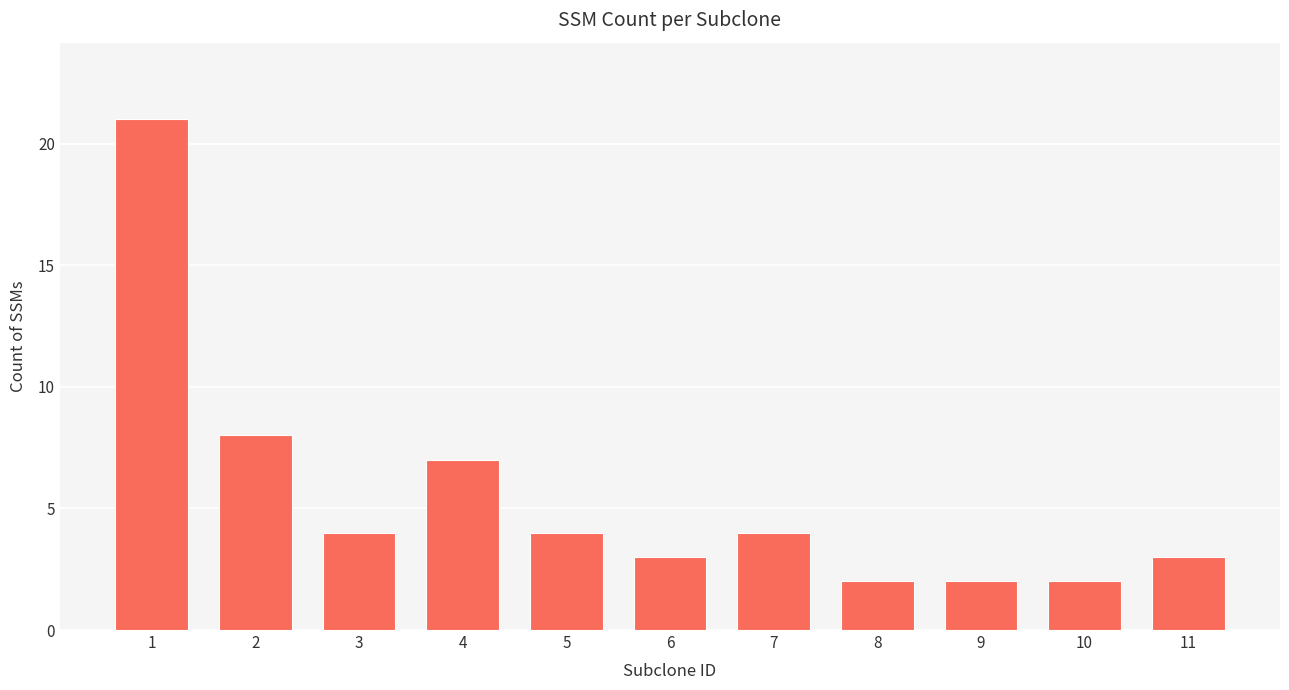

How many data points does each series have?

11